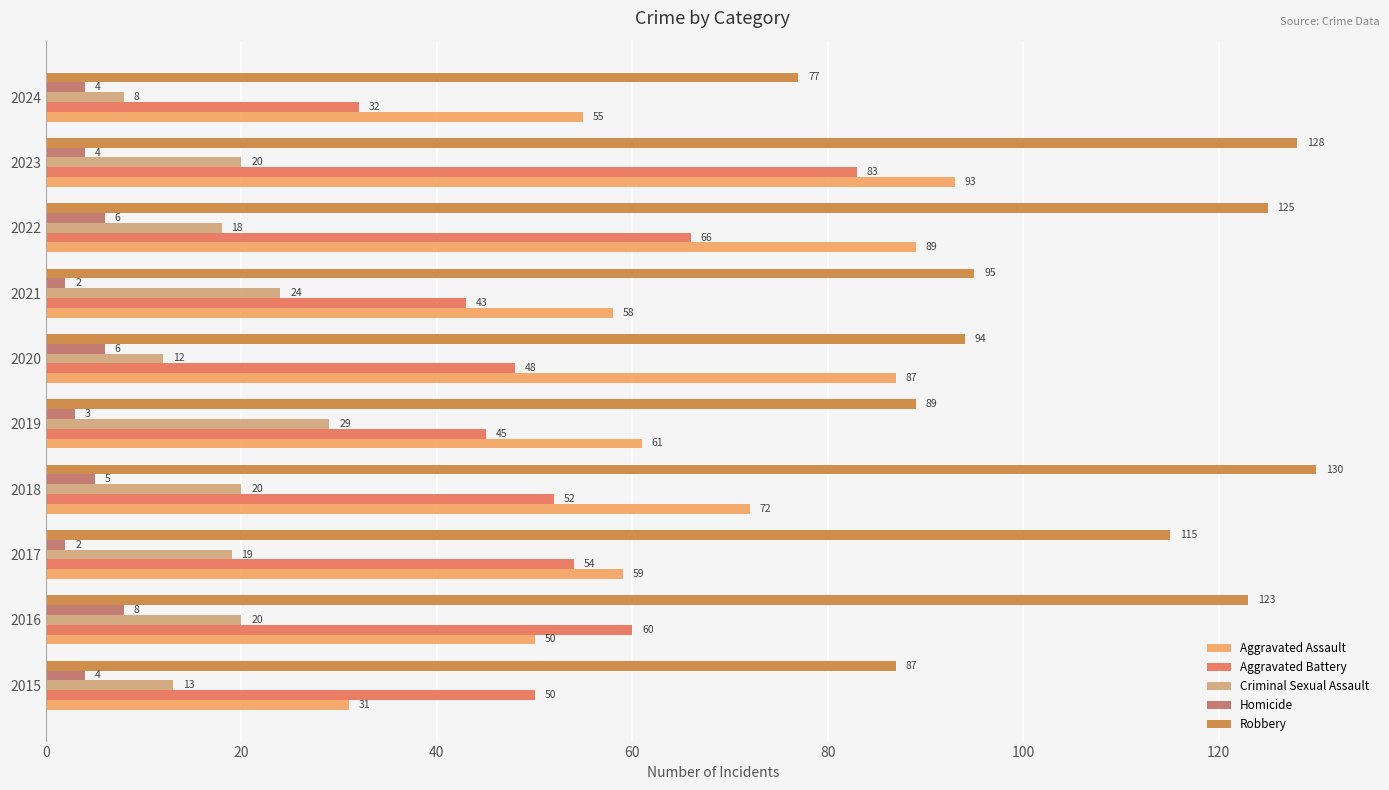

Which series has the widest spread of values?

Aggravated Assault